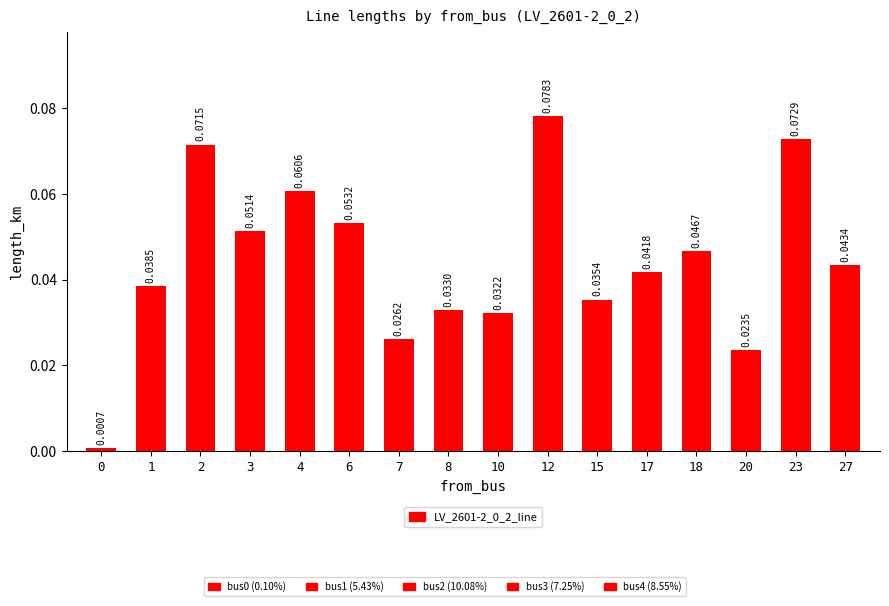

Count the number of data series in this chart.

1